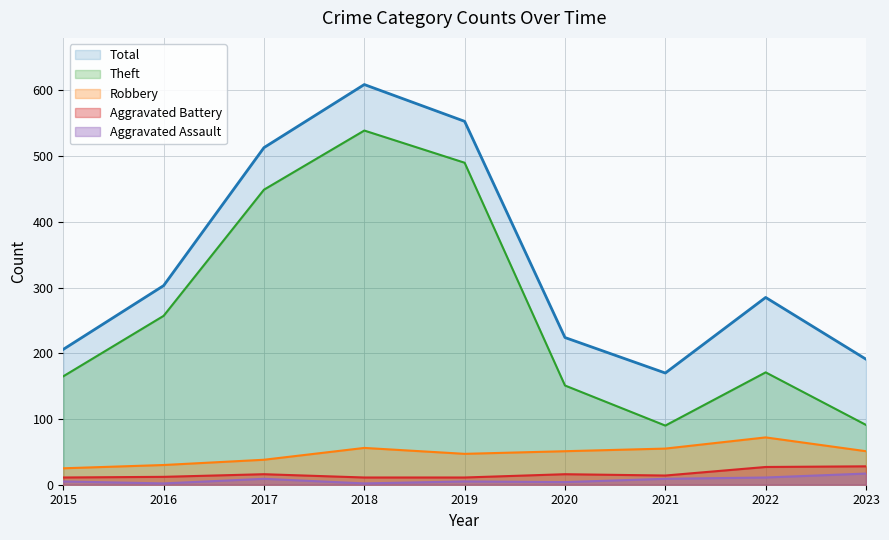

Rank the series by their maximum value, from lowest to highest.

Aggravated Assault, Aggravated Battery, Robbery, Theft, Total